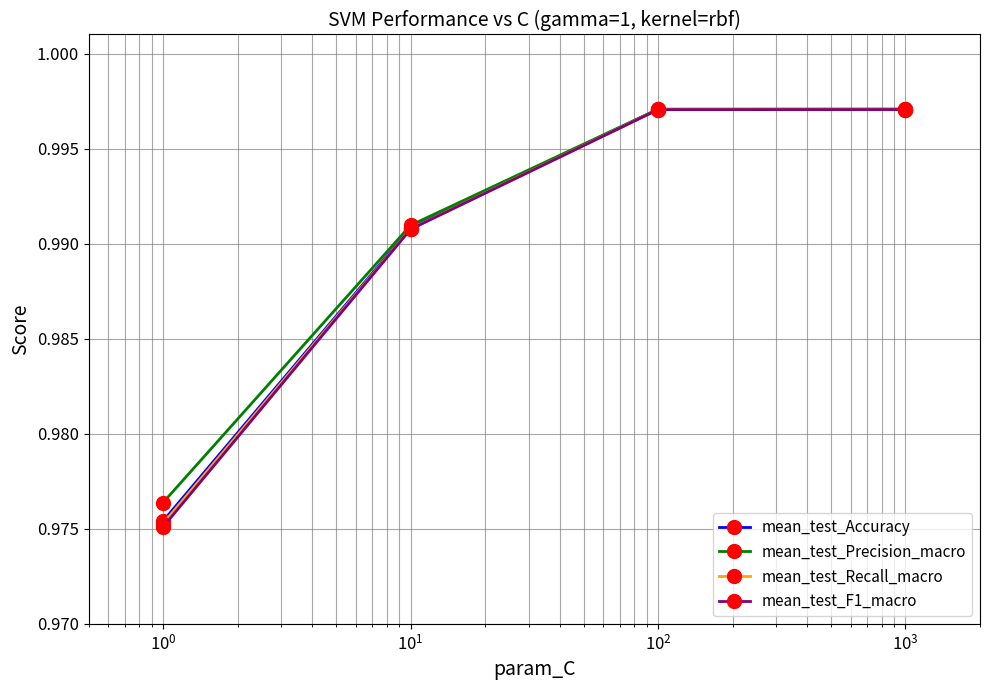

At how many categories does at least one series exceed 0?

4